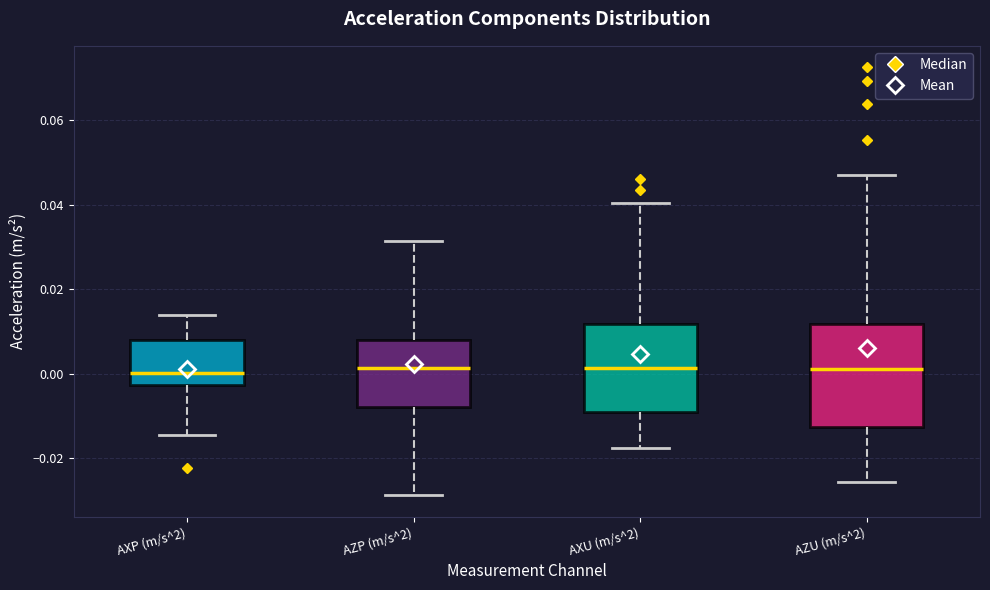

Where does the median line of the box for AXU (m/s^2) sit on the y-axis? The values are not printed on the chart, so give them approximately, as read against the axis.

0.002